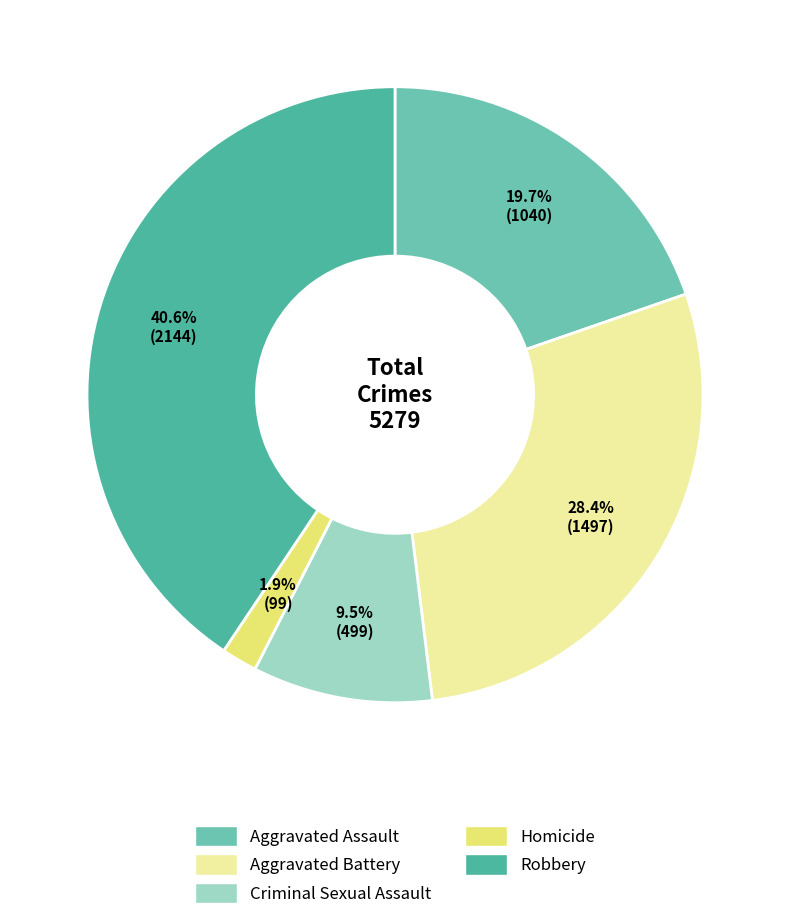

Between Aggravated Assault and Criminal Sexual Assault, which is larger?

Aggravated Assault